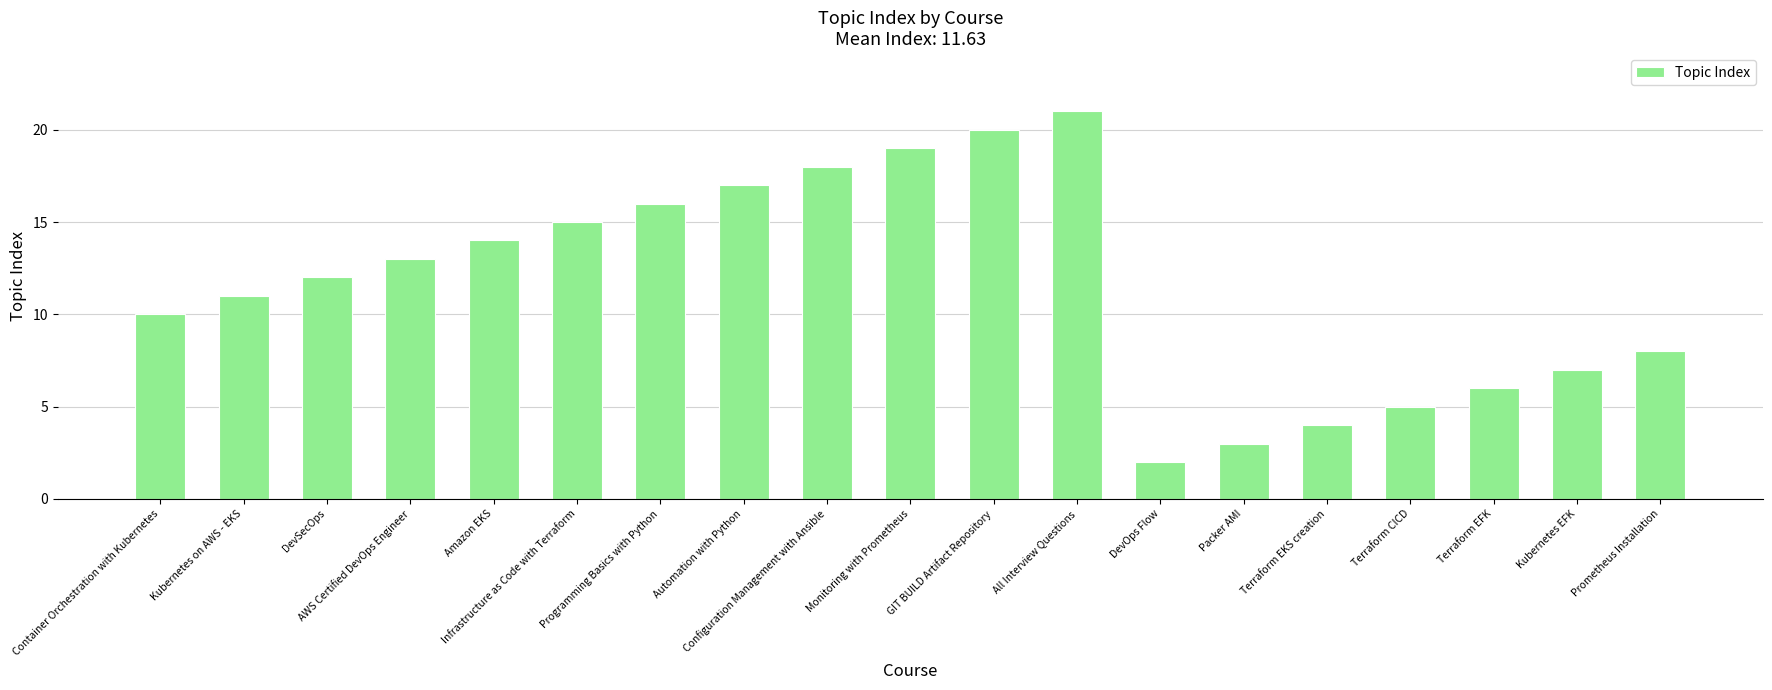

Reading left to right, list all the values displayed in this chart.

10	11	12	13	14	15	16	17	18	19	20	21	2	3	4	5	6	7	8